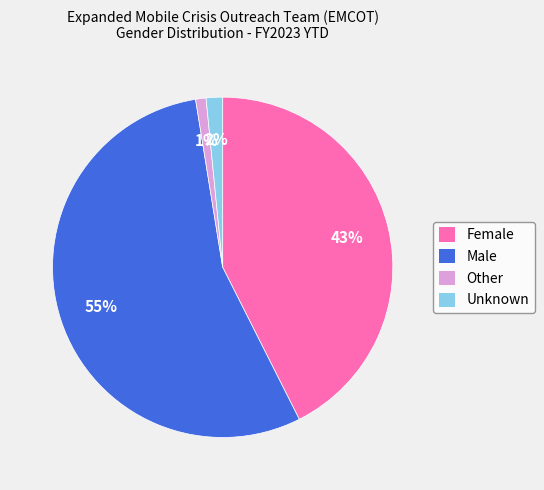

Between Other and Female, which is larger?

Female